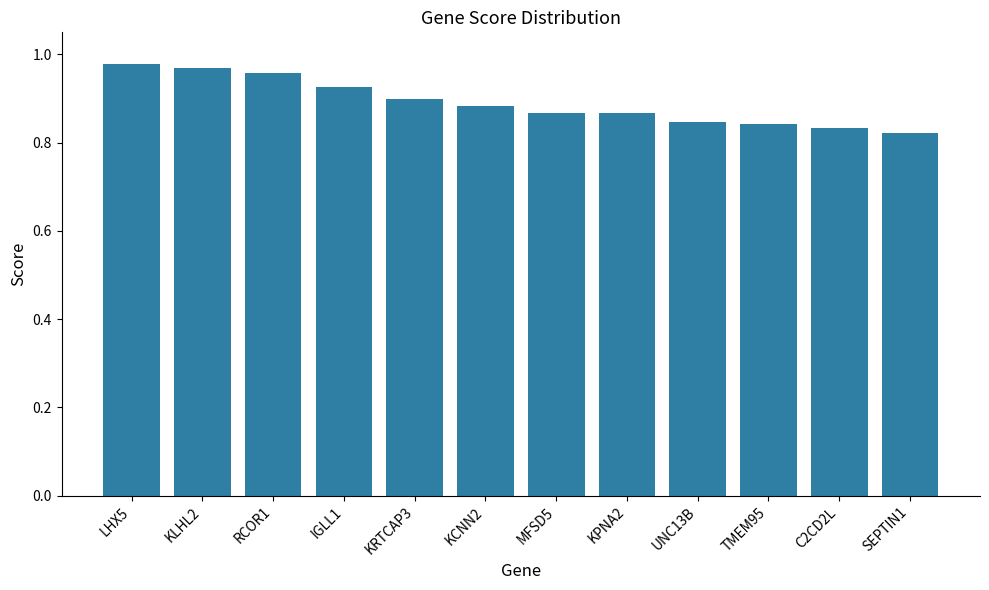

What is the difference between the maximum and minimum values?

0.2